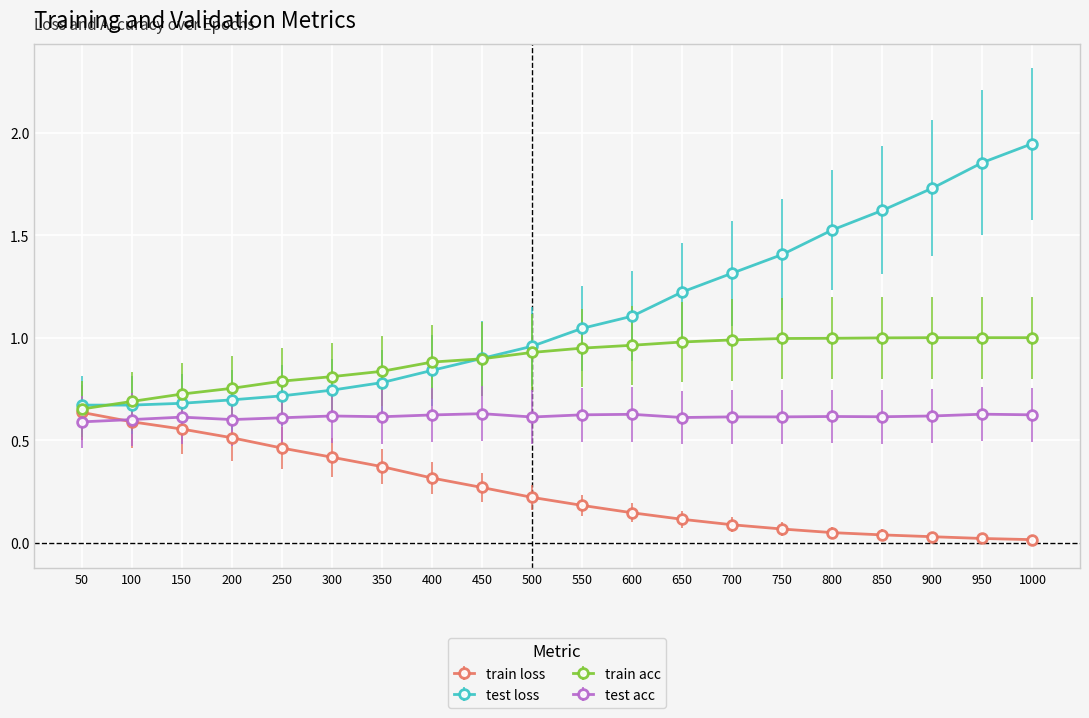

List the series in order of their overall mean, lowest first.

train loss, test acc, train acc, test loss